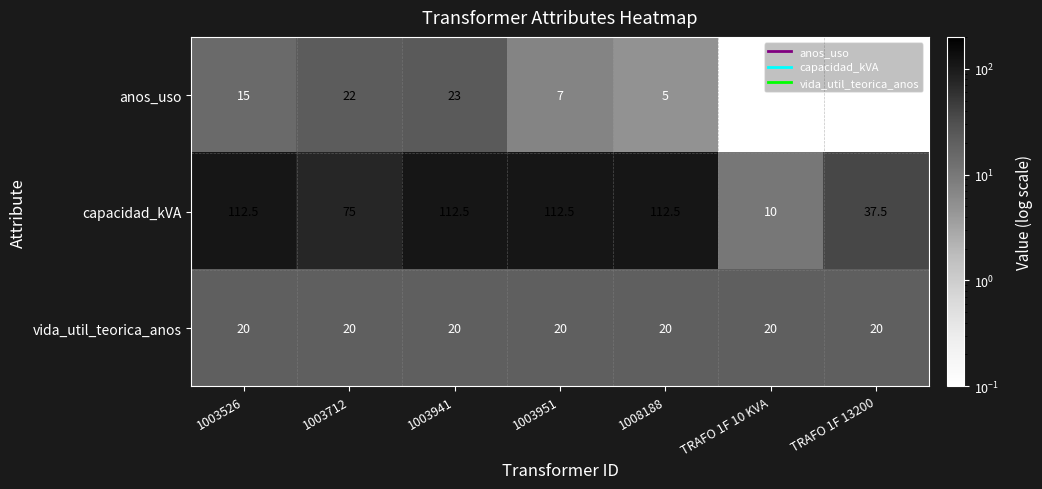

What is the spread (max minus min) of values at 1003951?

105.5